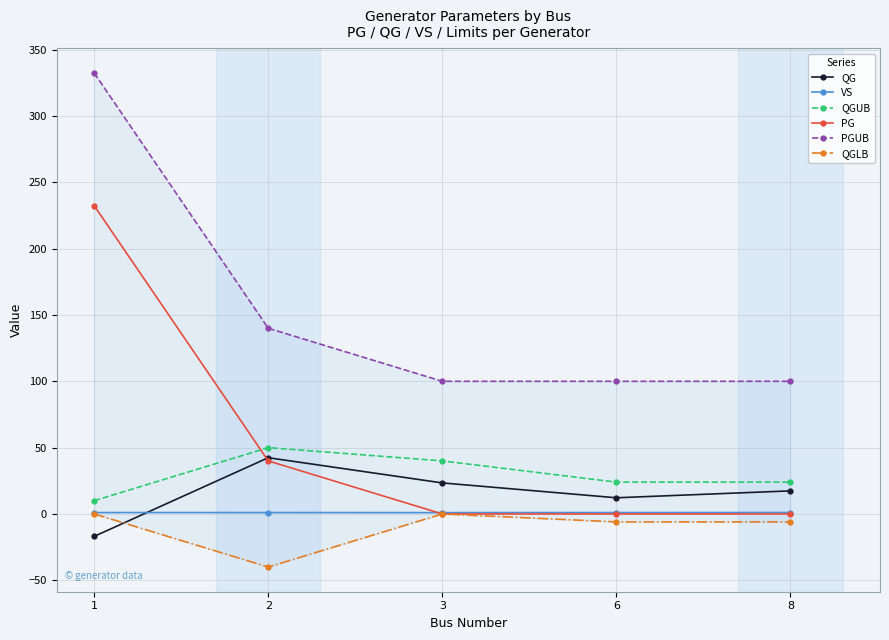

How many values in the QGLB series exceed -6?

2